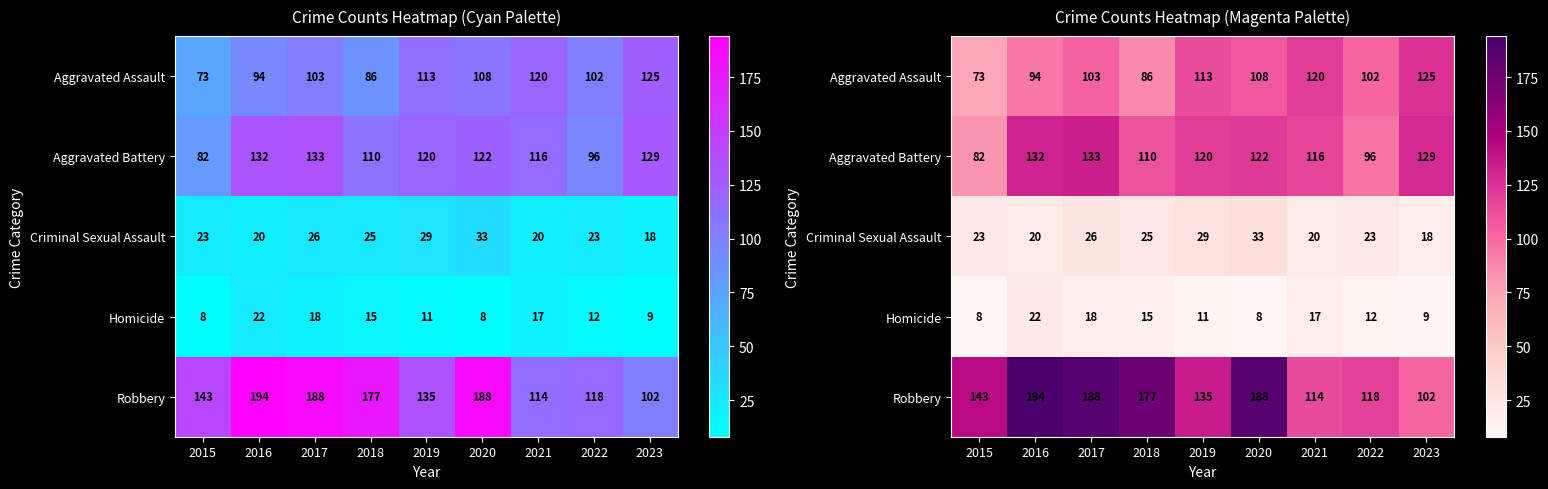

The value of Aggravated Assault at 2017 is 103. True or false?

True